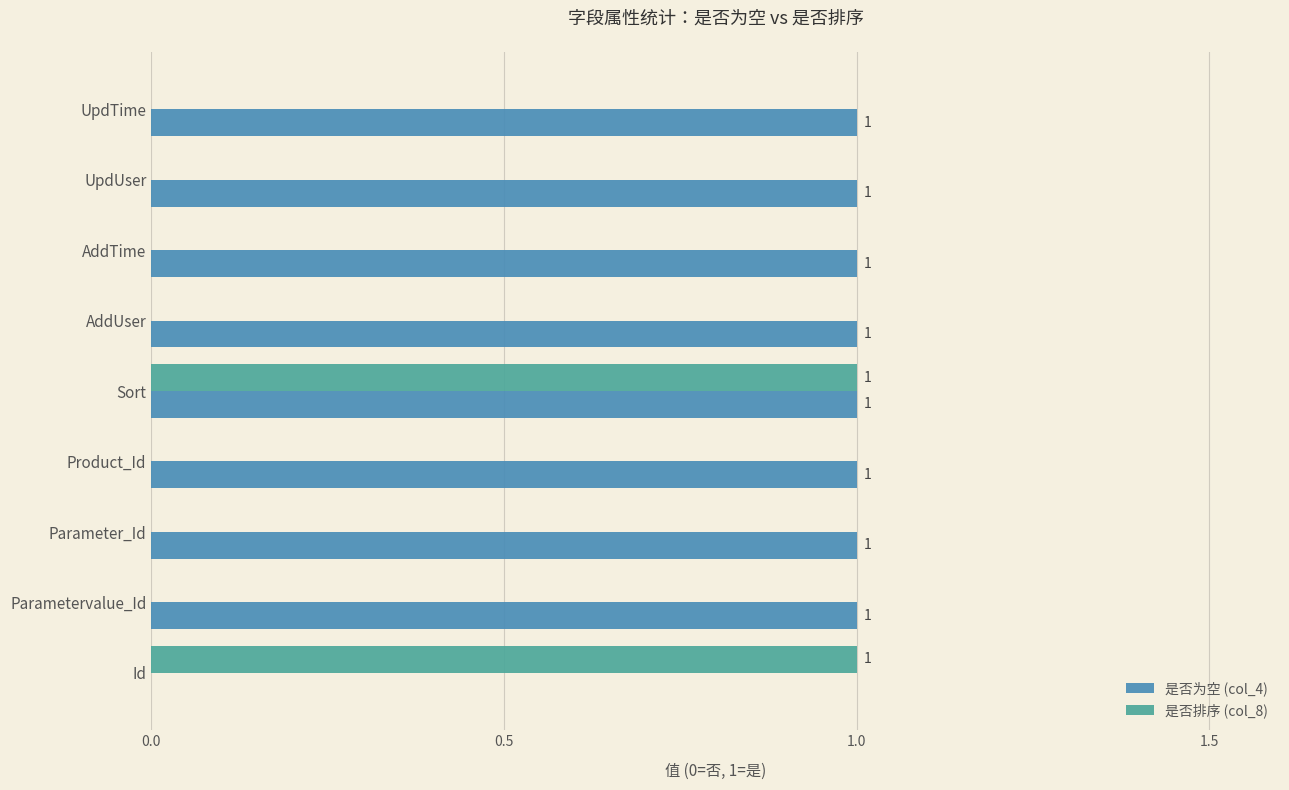

What is the sum of all 是否为空 (col_4) values?

8